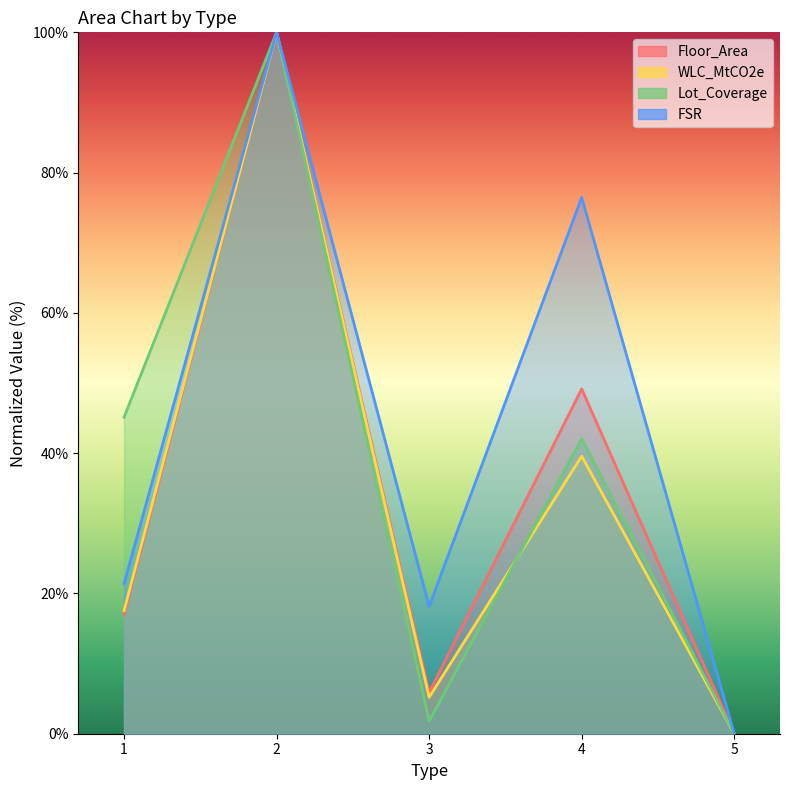

The FSR series shows 18.1 at 3. True or false?

True